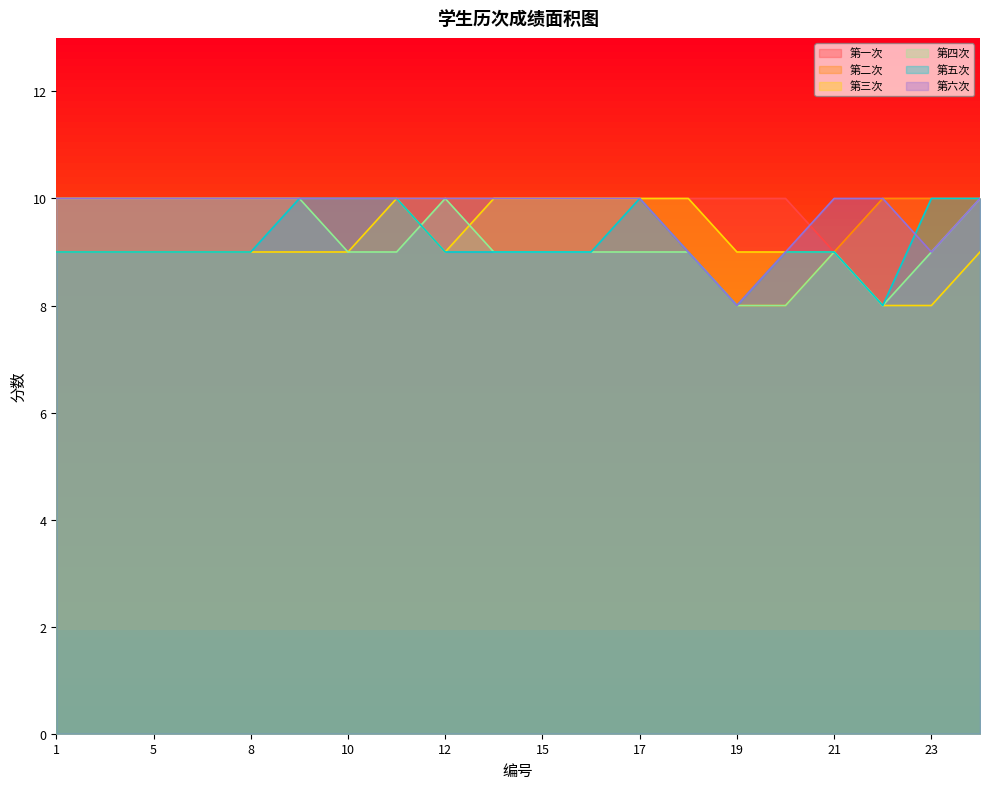

Where is the first local minimum for 第三次?

12